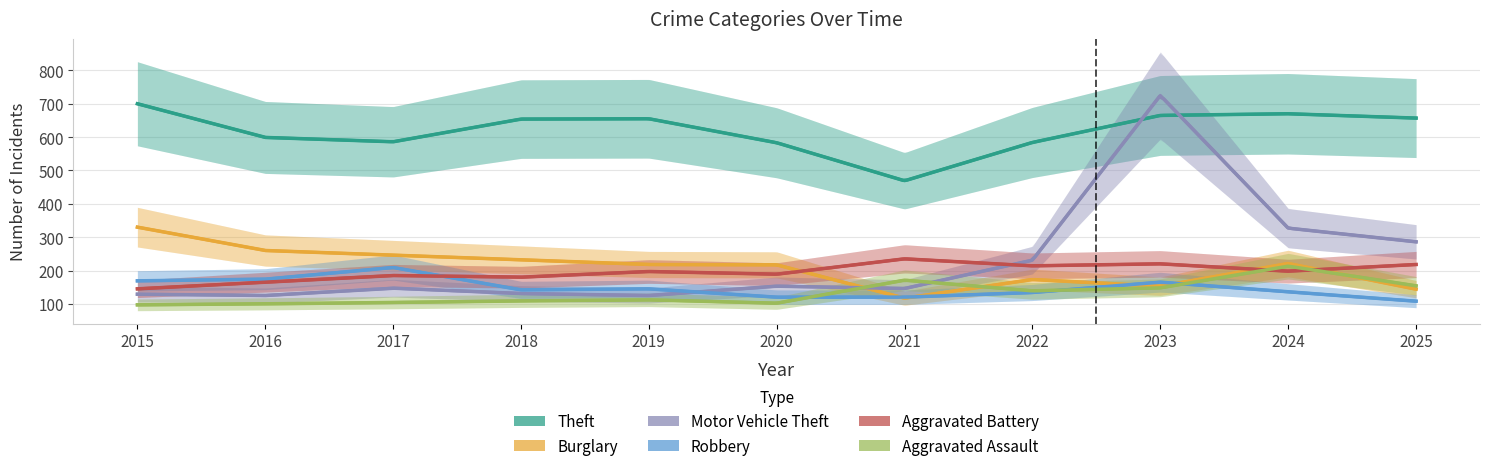

At which category does Theft reach its first local peak?

2019